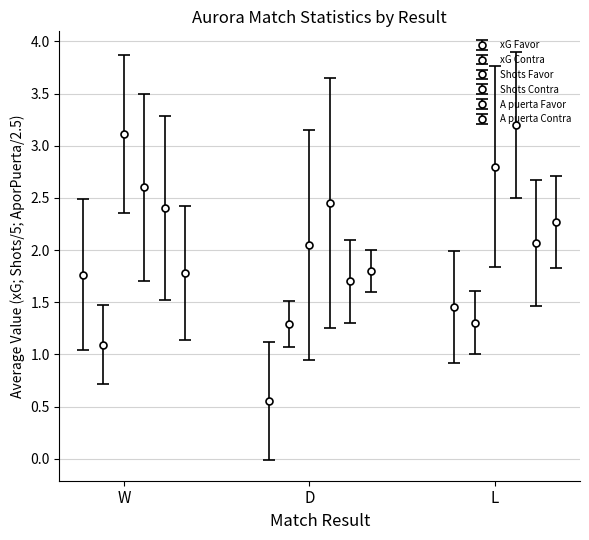

Reading left to right, transcribe all the data shown in this chart.

xG Favor: 1.8	0.6	1.5
xG Contra: 1.1	1.3	1.3
Shots Favor: 3.1	2.0	2.8
Shots Contra: 2.6	2.5	3.2
A puerta Favor: 2.4	1.7	2.1
A puerta Contra: 1.8	1.8	2.3